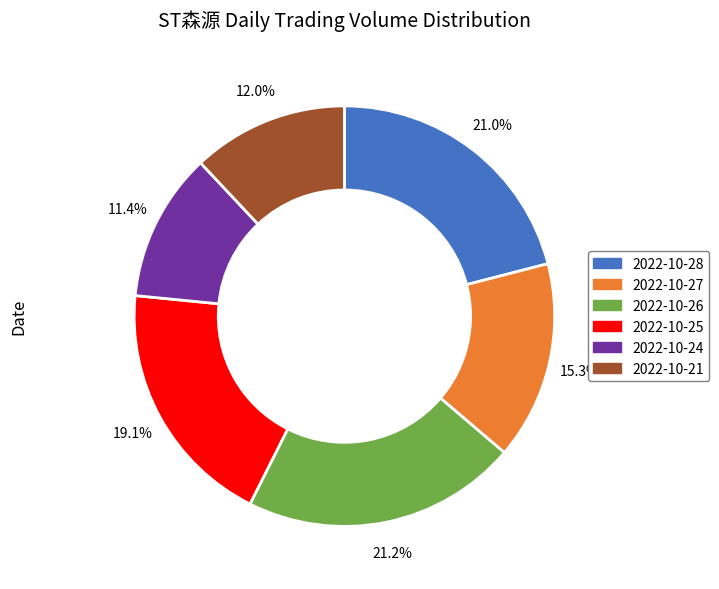

Combined, what portion of the pie is 2022-10-28 and 2022-10-21?

33.0%